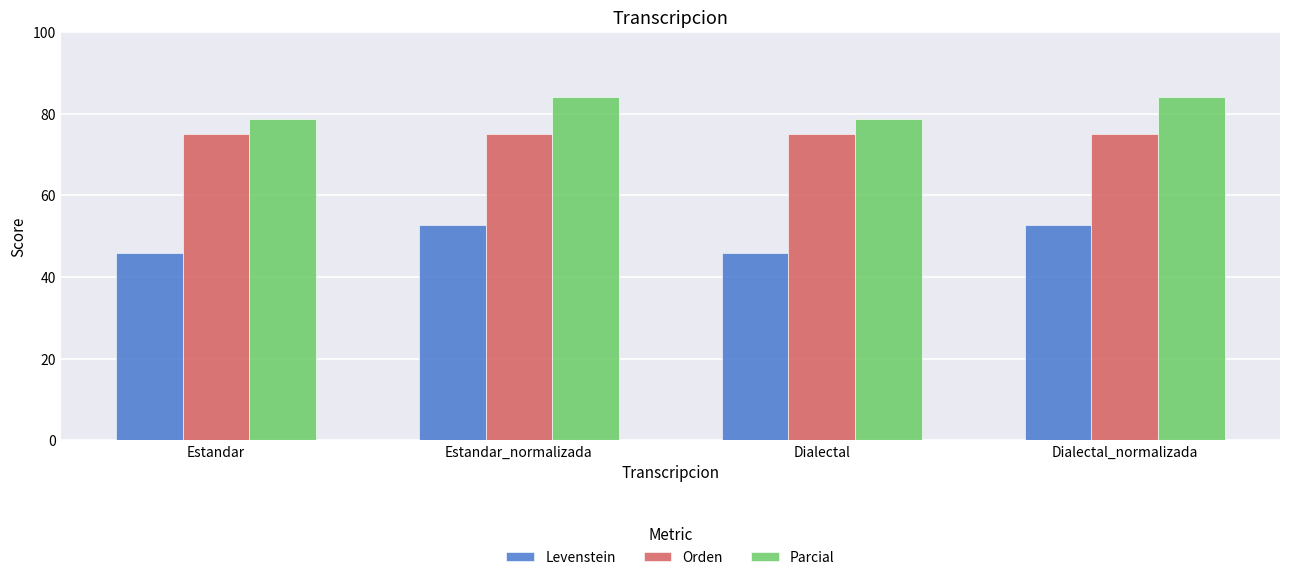

True or false: Parcial has a value of 132.9 at Estandar.

False